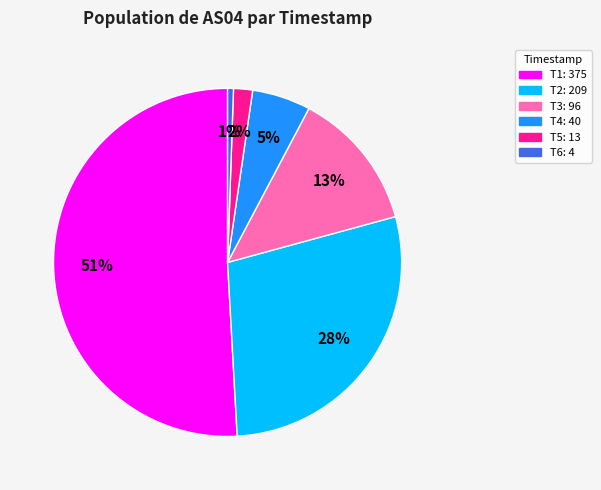

Does any single category account for the majority?

Yes